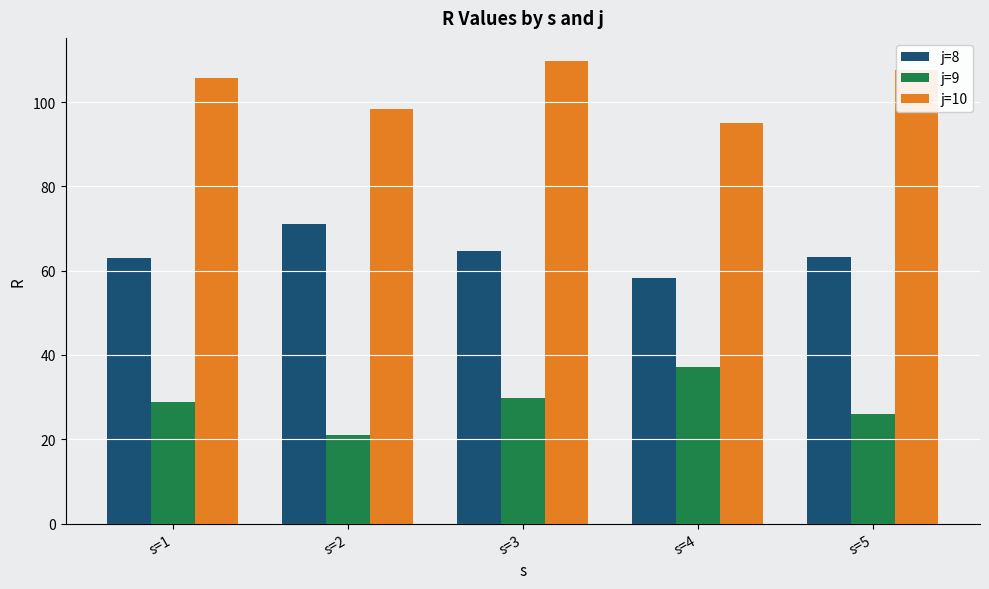

The value of j=8 at s=3 is 64.6. True or false?

True